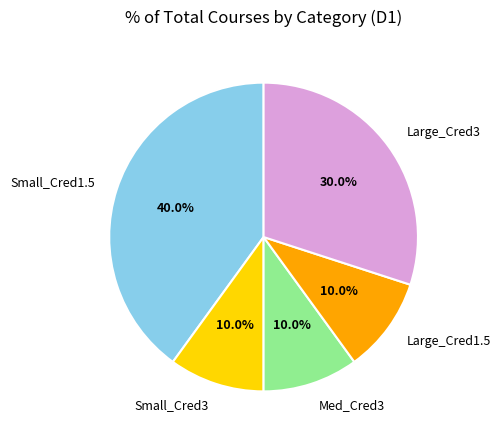

What percentage is the Small_Cred1.5 slice, to the nearest percent?

40%